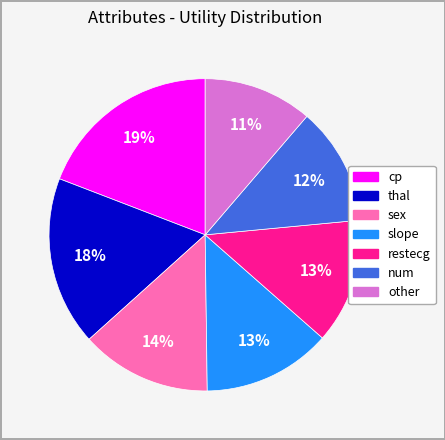

Does num account for over 50% of the chart?

No